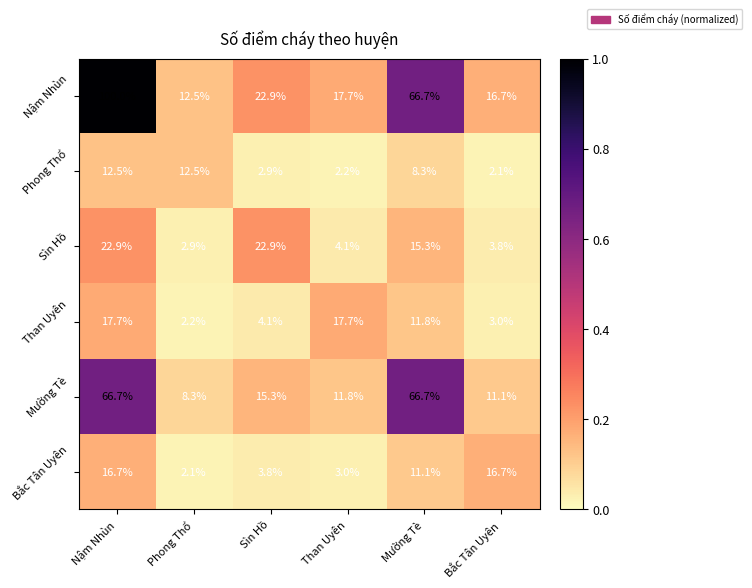

What is the total value across all series at Nậm Nhùn?

236.5